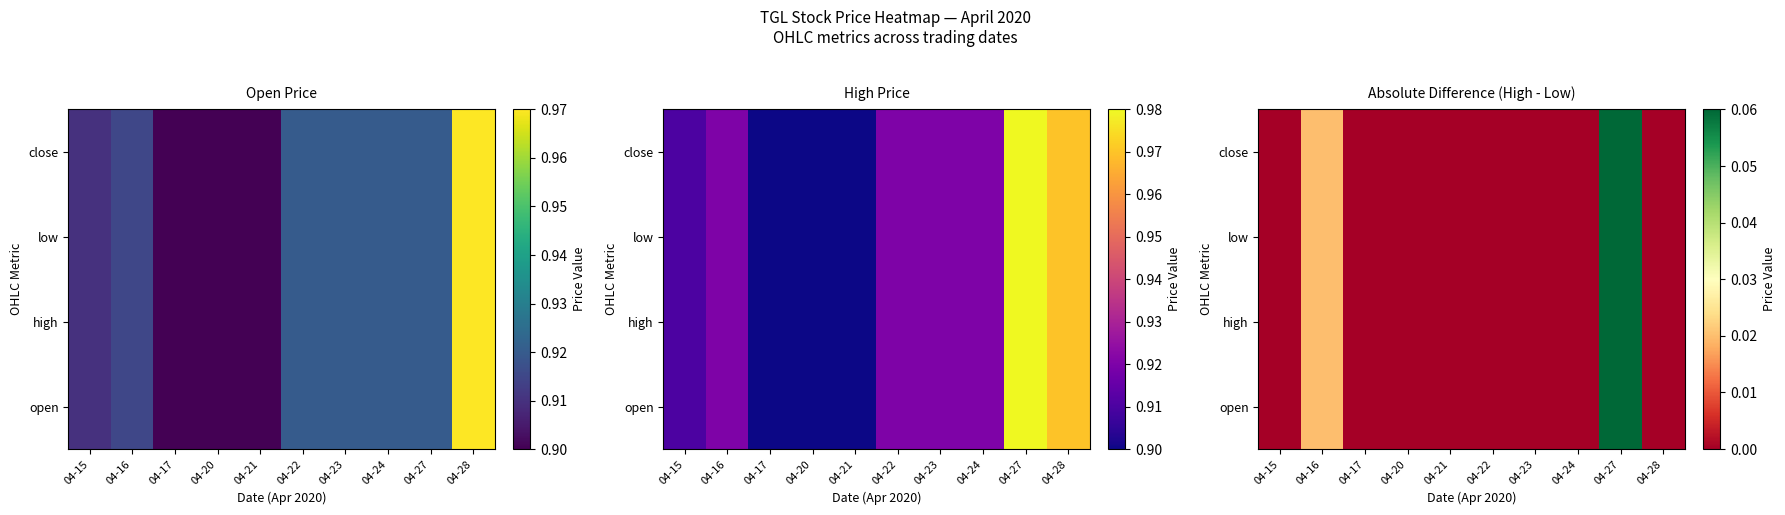

Which has a higher value, 04-16 or 04-17?

04-16